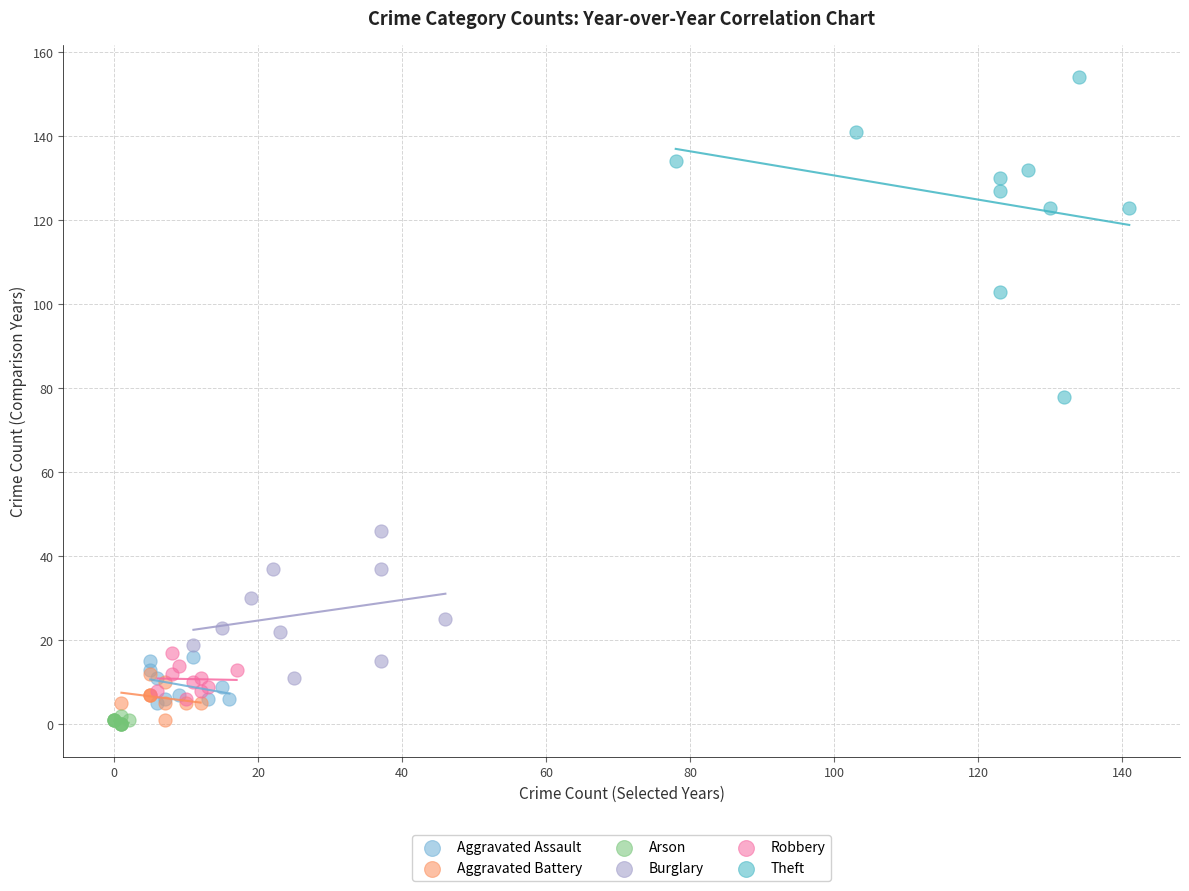

Which series contains the highest Y value?

Theft